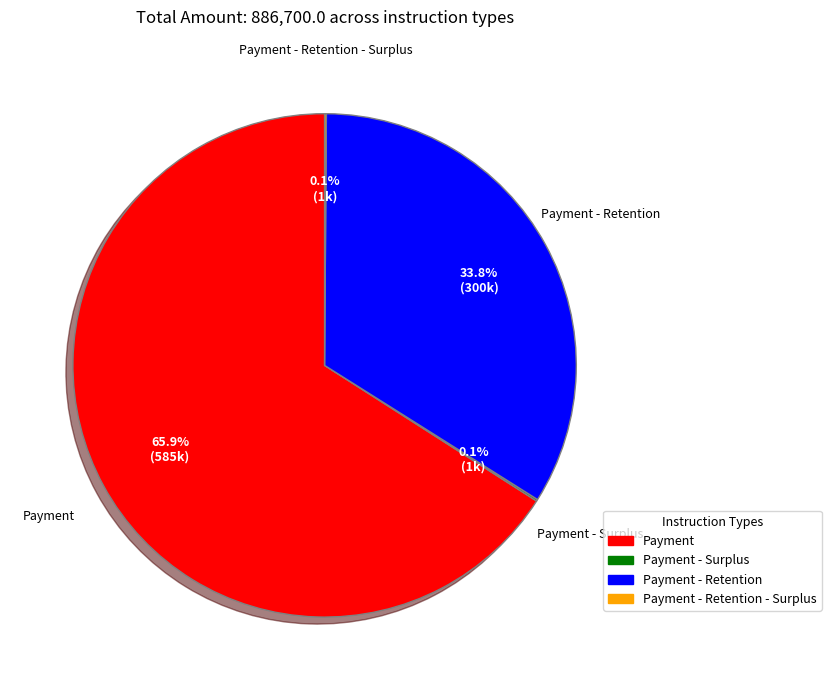

Is there any slice that represents more than half of the pie?

Yes